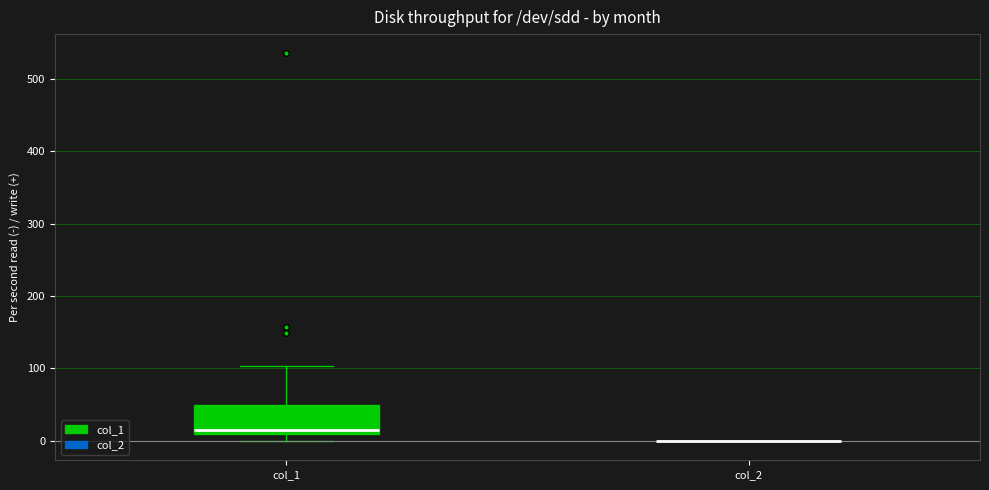

Reading left to right, read every box against the y-axis: the position of its median line, the range the box covers, and the ends of its whiskers. The values are not printed on the chart, so give them approximately, as read against the axis.

col_1: median 10 (just above the box's lower edge), box 10 to 50, whiskers 0 to 100
col_2: box collapsed to a line at 0, whiskers 0 to 0